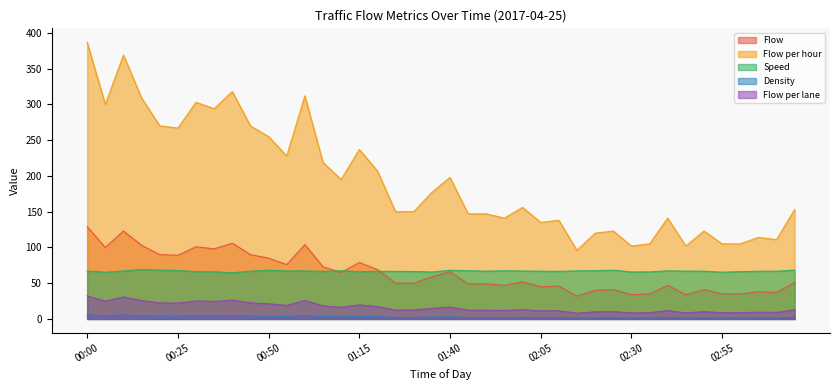

Does the chart have visible grid lines?

No